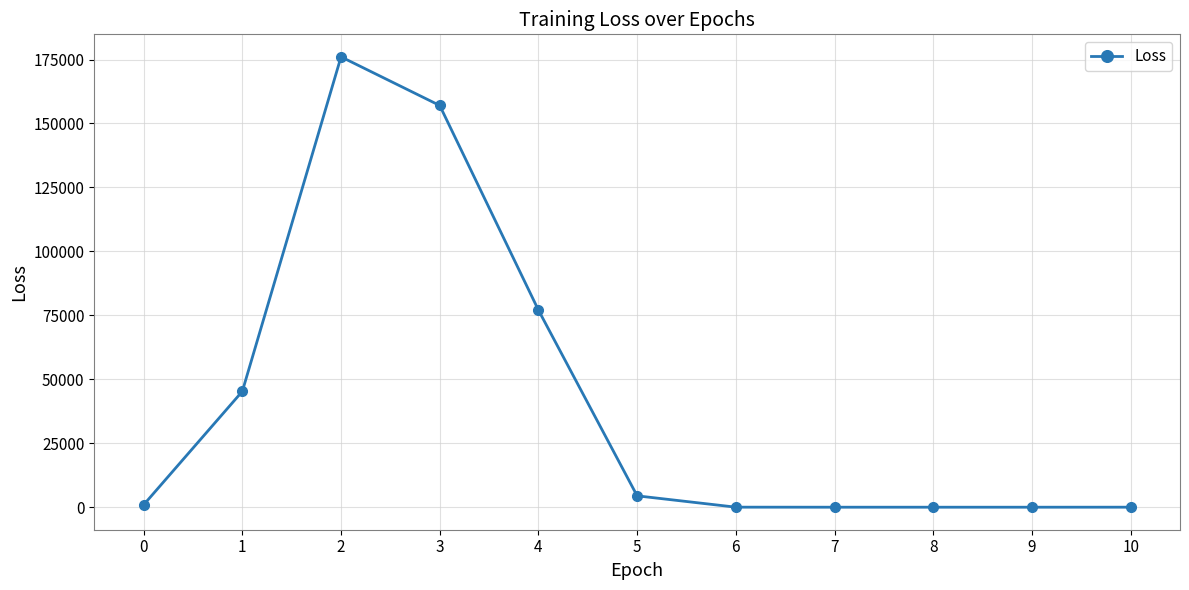

What is the approximate value at 0?

952.6